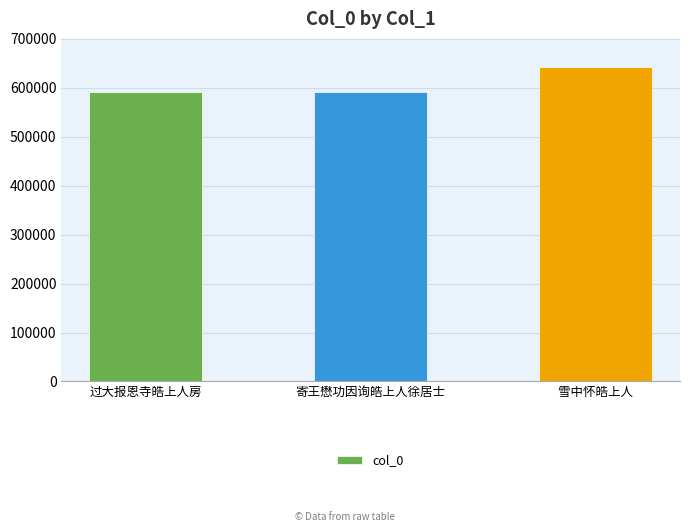

What is the label of the 1st bar from the right?

雪中怀皓上人